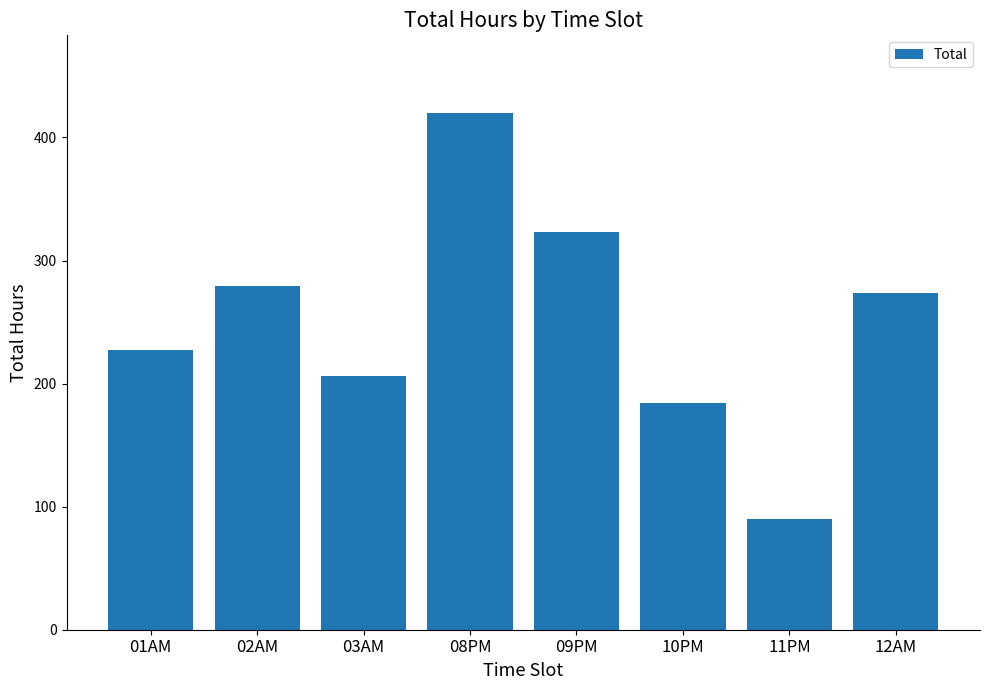

Which has a higher value, 03AM or 08PM?

08PM